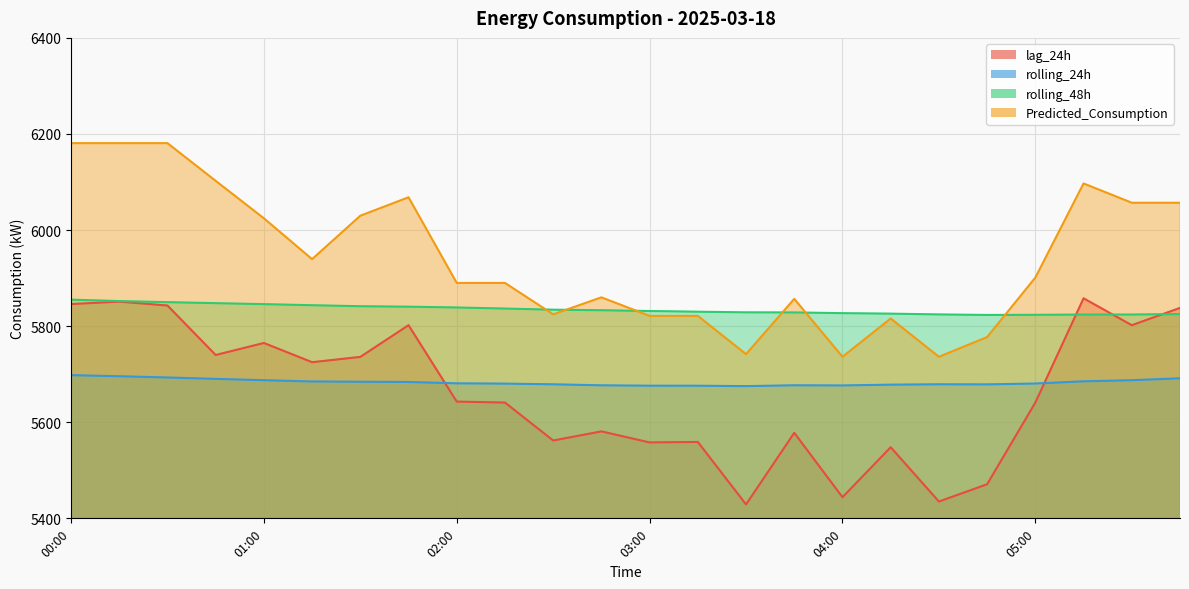

What is the difference between the maximum and minimum values in the lag_24h series?

429.0